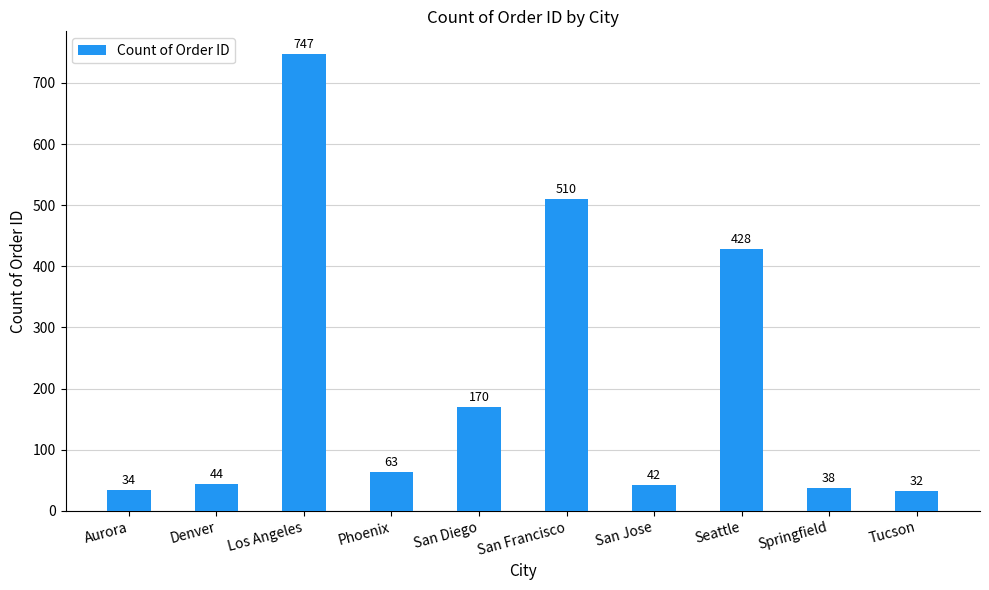

Rank the categories by value from lowest to highest.

Tucson, Aurora, Springfield, San Jose, Denver, Phoenix, San Diego, Seattle, San Francisco, Los Angeles